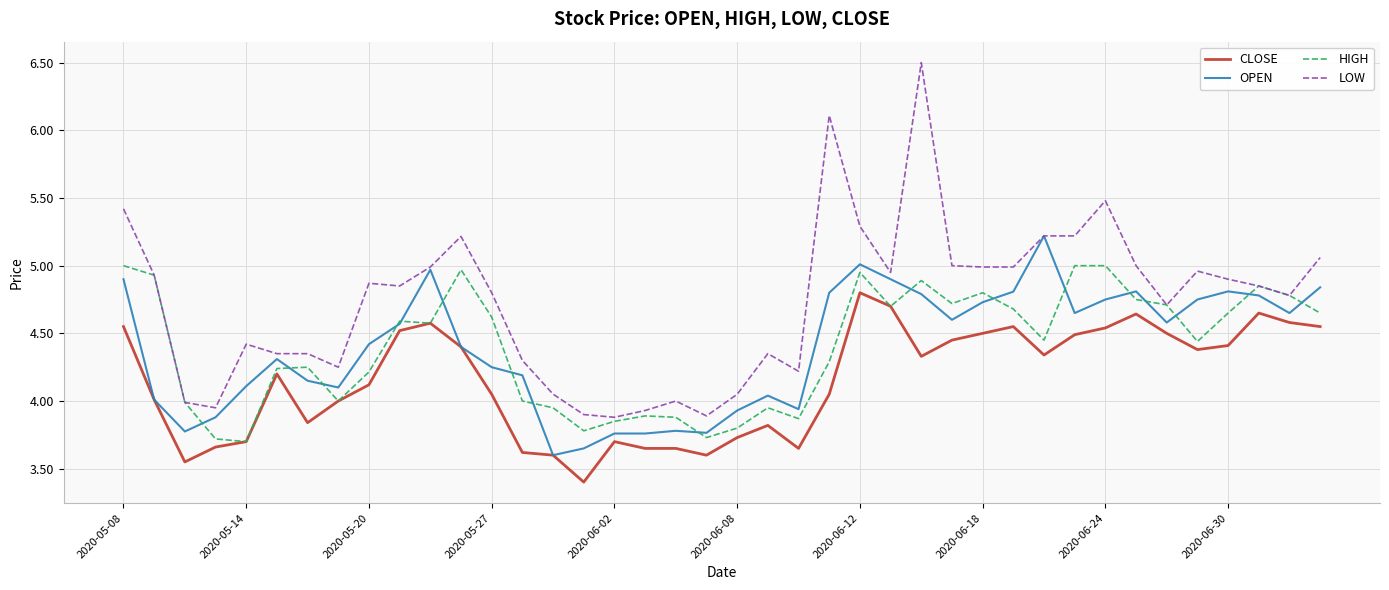

What are all the series names shown in the legend?

CLOSE, OPEN, HIGH, LOW